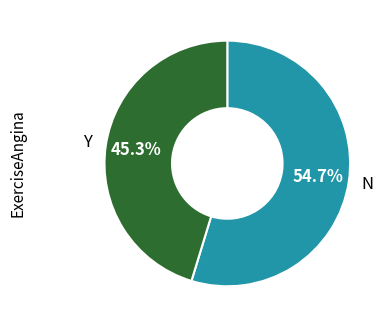

Does any single category account for the majority?

Yes